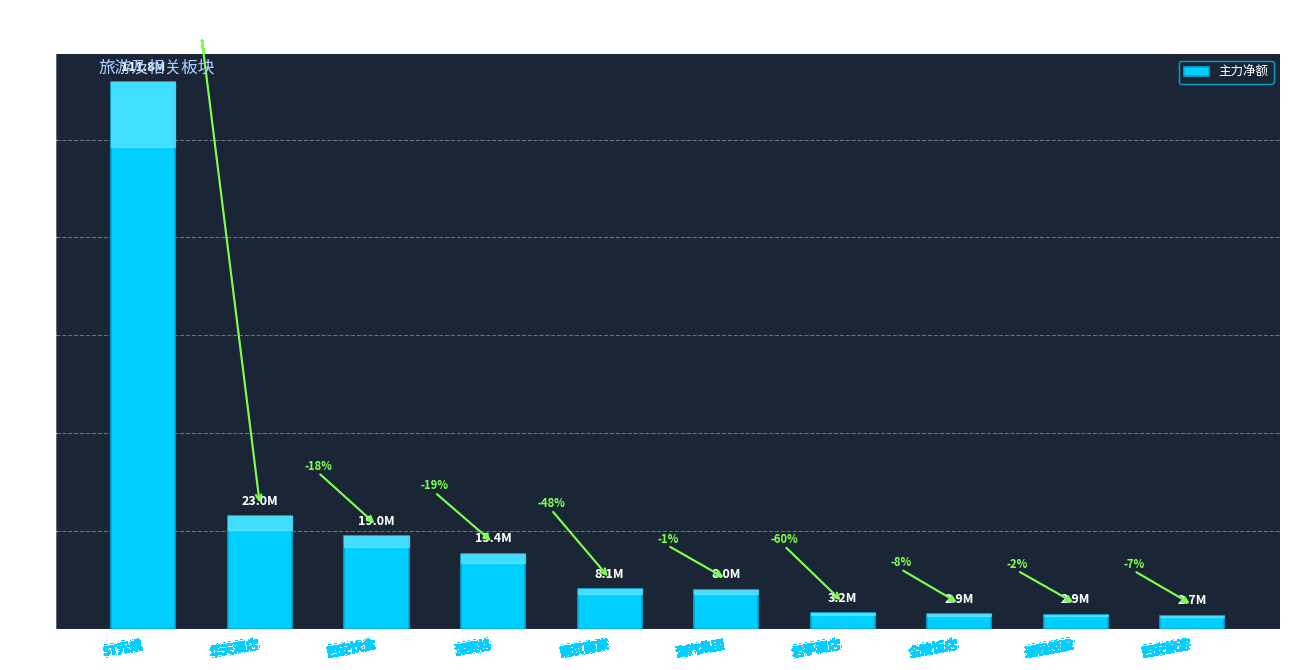

What is the difference between the maximum and second lowest values?

108937733